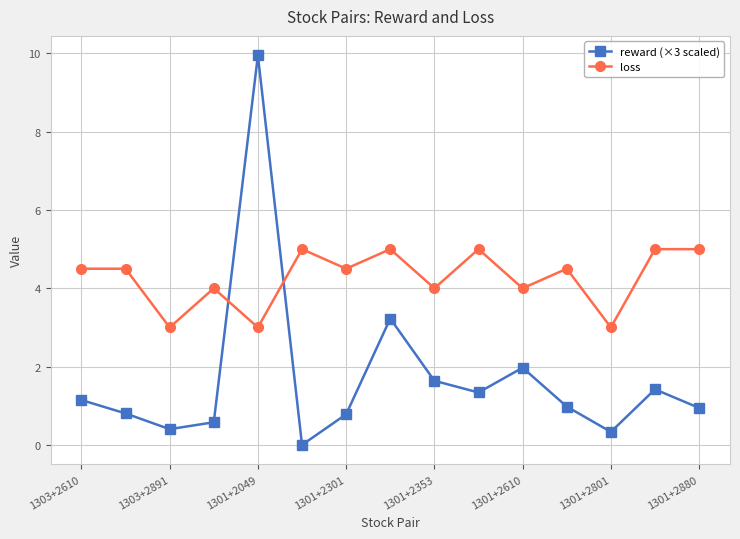

What is the difference between the maximum and minimum values in the reward (×3 scaled) series?

9.9